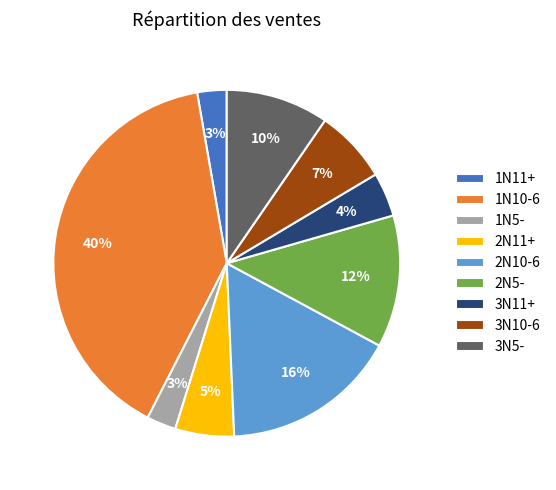

To the nearest percent, what is the difference between the largest and smallest slice percentages?

37%